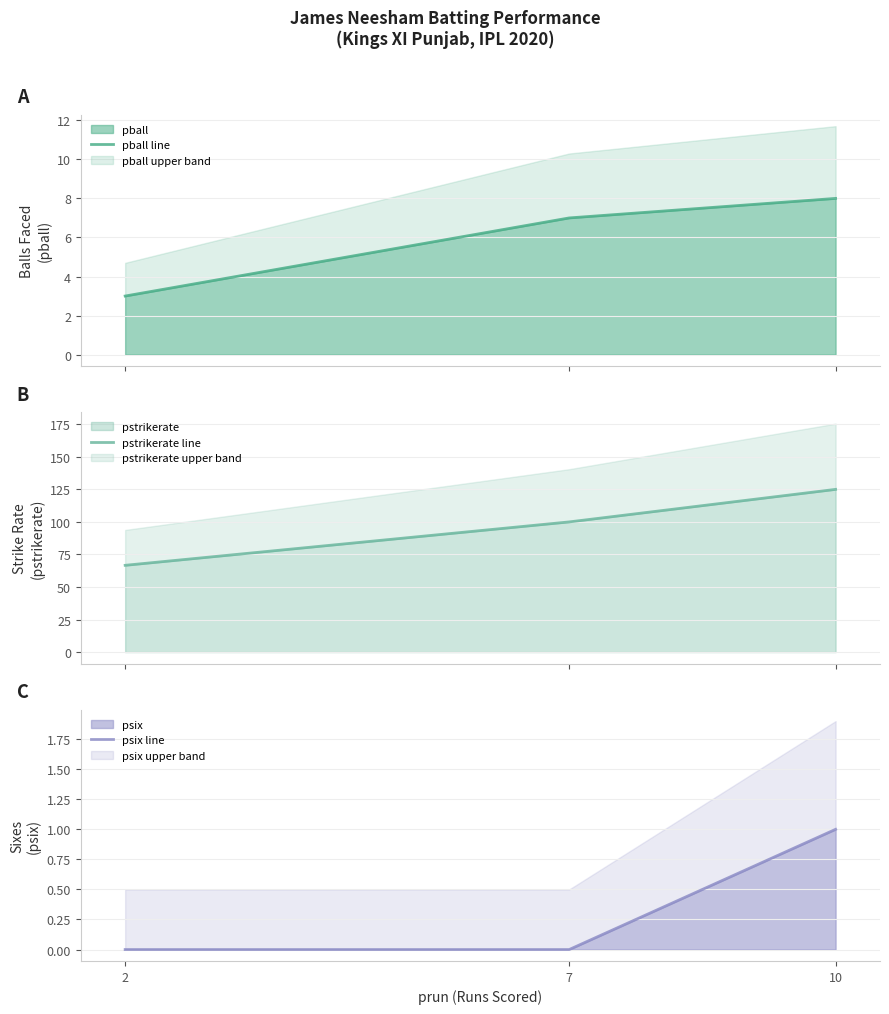

At which category is the sum across all series the highest?

10